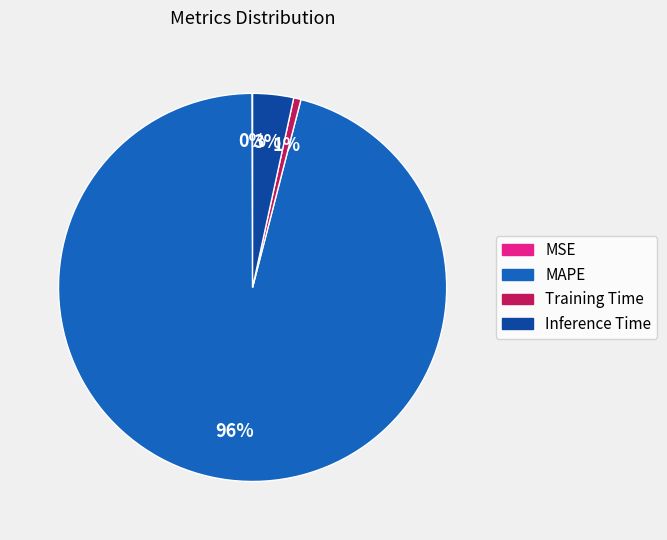

What percentage is the Training Time slice, to the nearest percent?

1%